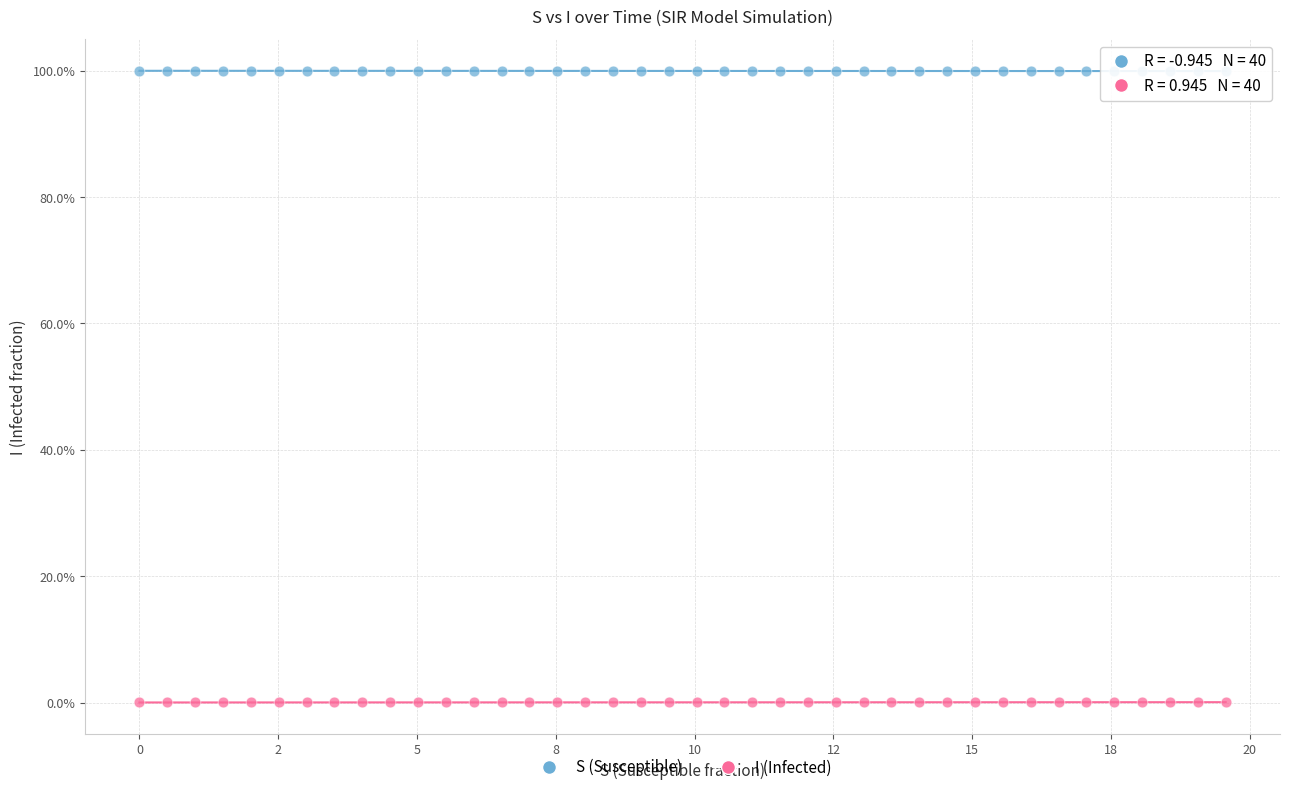

Across all data points, what is the range of Y values (max minus min)?

100.0